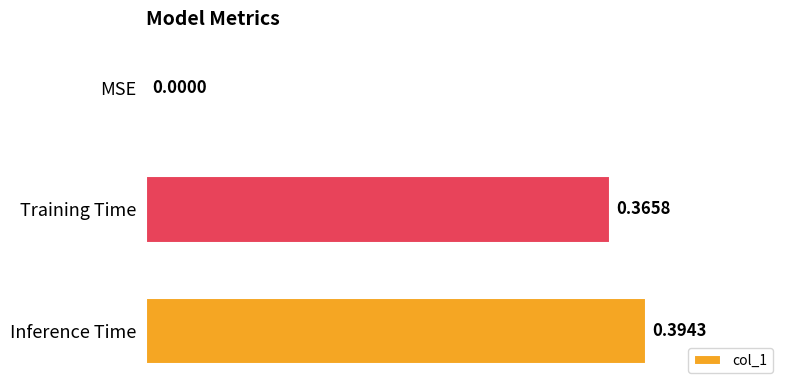

Does the chart contain stacked bars?

No